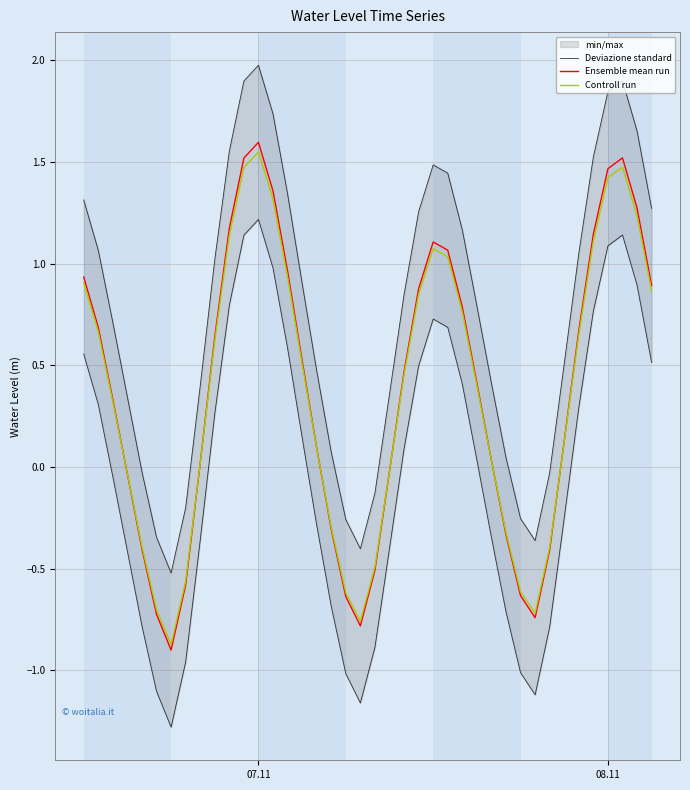

What is the minimum value for Controll run?

-0.9